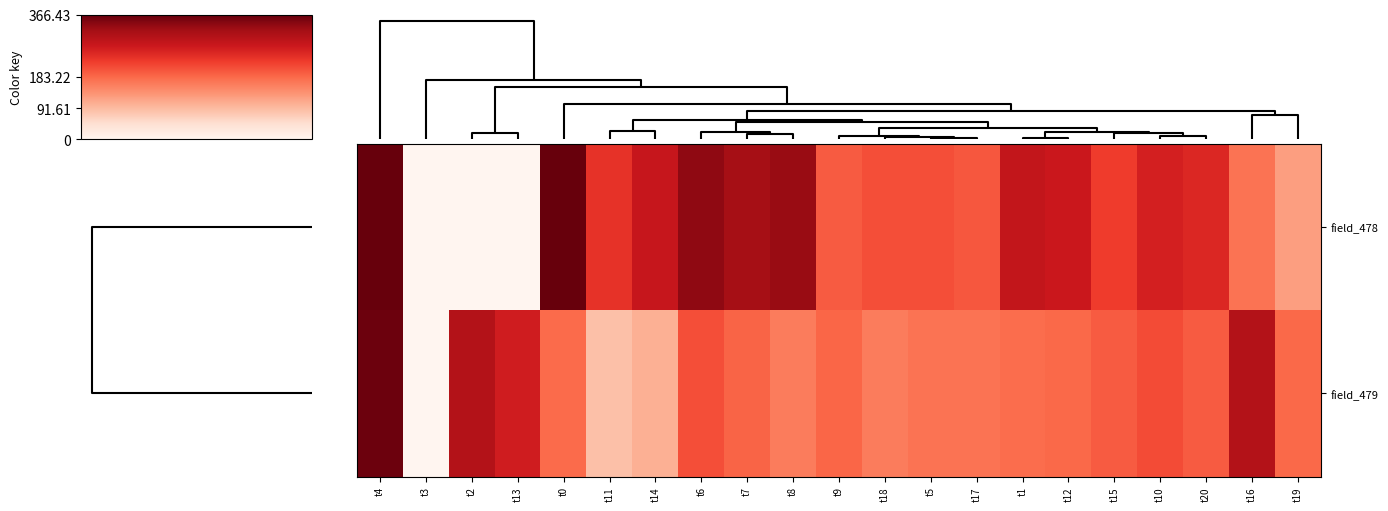

List the series in order of their peak value, lowest first.

field_479, field_478